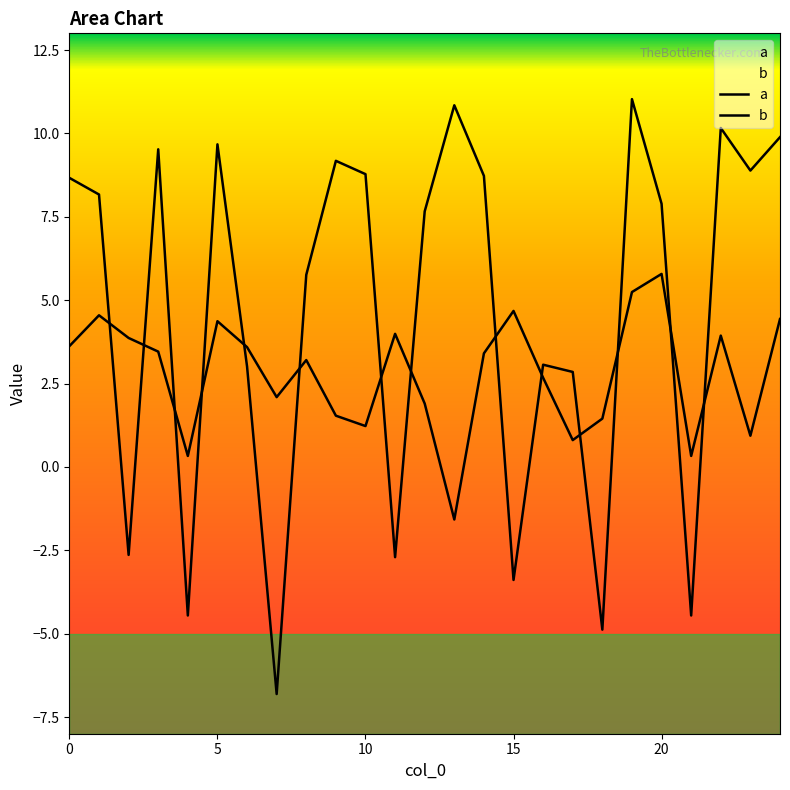

Reading right to left, transcribe all the data shown in this chart.

a: 24=4.4	23=0.9	22=3.9	21=0.3	20=5.8	19=5.2	18=1.4	17=0.8	16=2.7	15=4.7	14=3.4	13=-1.6	12=1.9	11=4.0	10=1.2	9=1.5	8=3.2	7=2.1	6=3.6	5=4.4	4=0.3	3=3.5	2=3.9	1=4.5	0=3.6
b: 24=9.9	23=8.9	22=10.2	21=-4.5	20=7.9	19=11.0	18=-4.9	17=2.8	16=3.1	15=-3.4	14=8.7	13=10.8	12=7.7	11=-2.7	10=8.8	9=9.2	8=5.8	7=-6.8	6=3.0	5=9.7	4=-4.5	3=9.5	2=-2.6	1=8.2	0=8.7